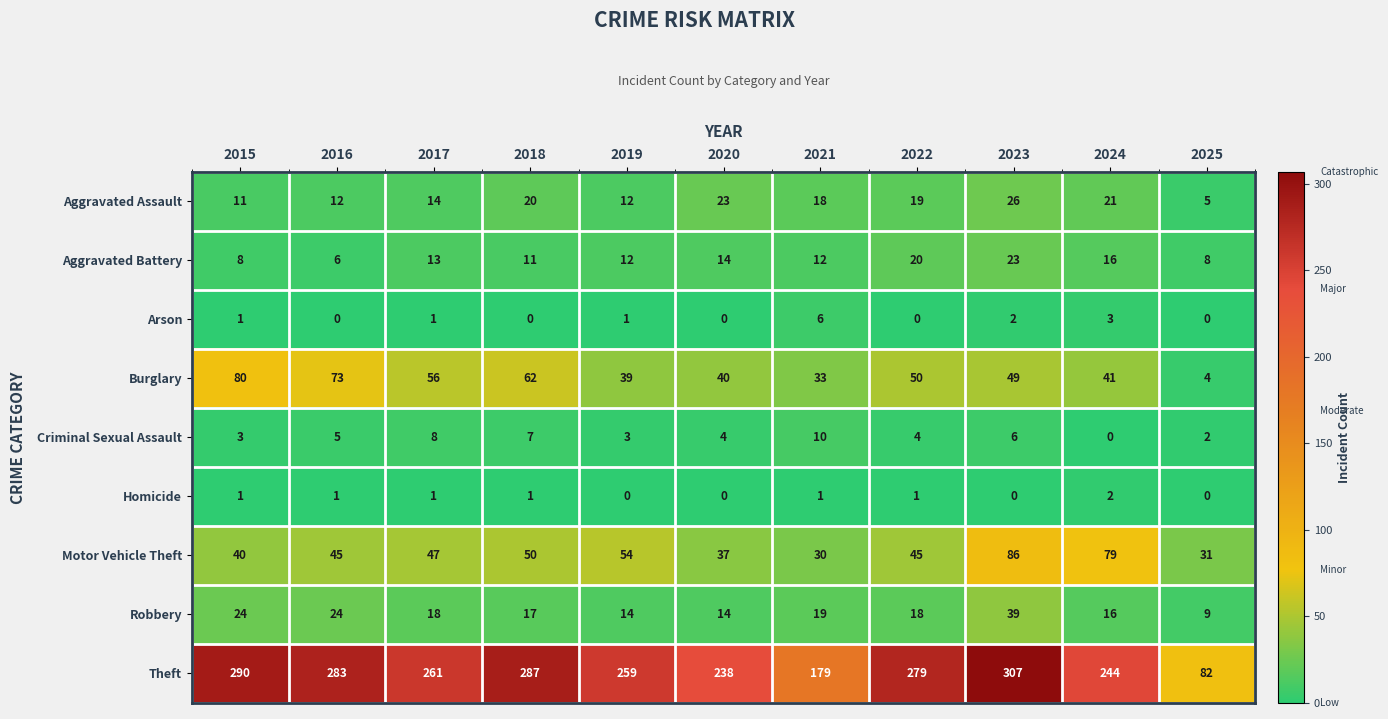

Between 2016 and 2022, which series saw the biggest shift?

Burglary